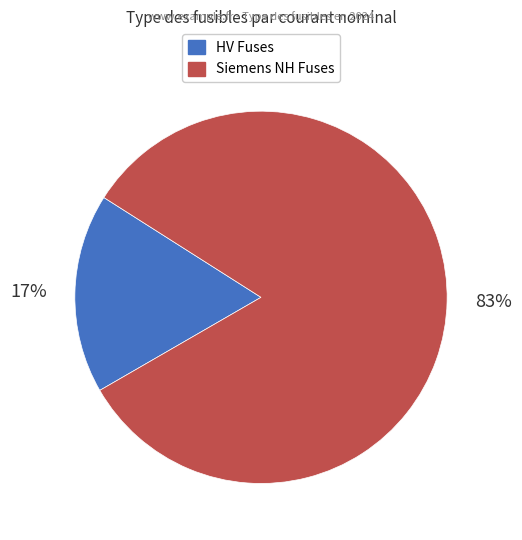

To the nearest percent, what is the average slice percentage?

50%